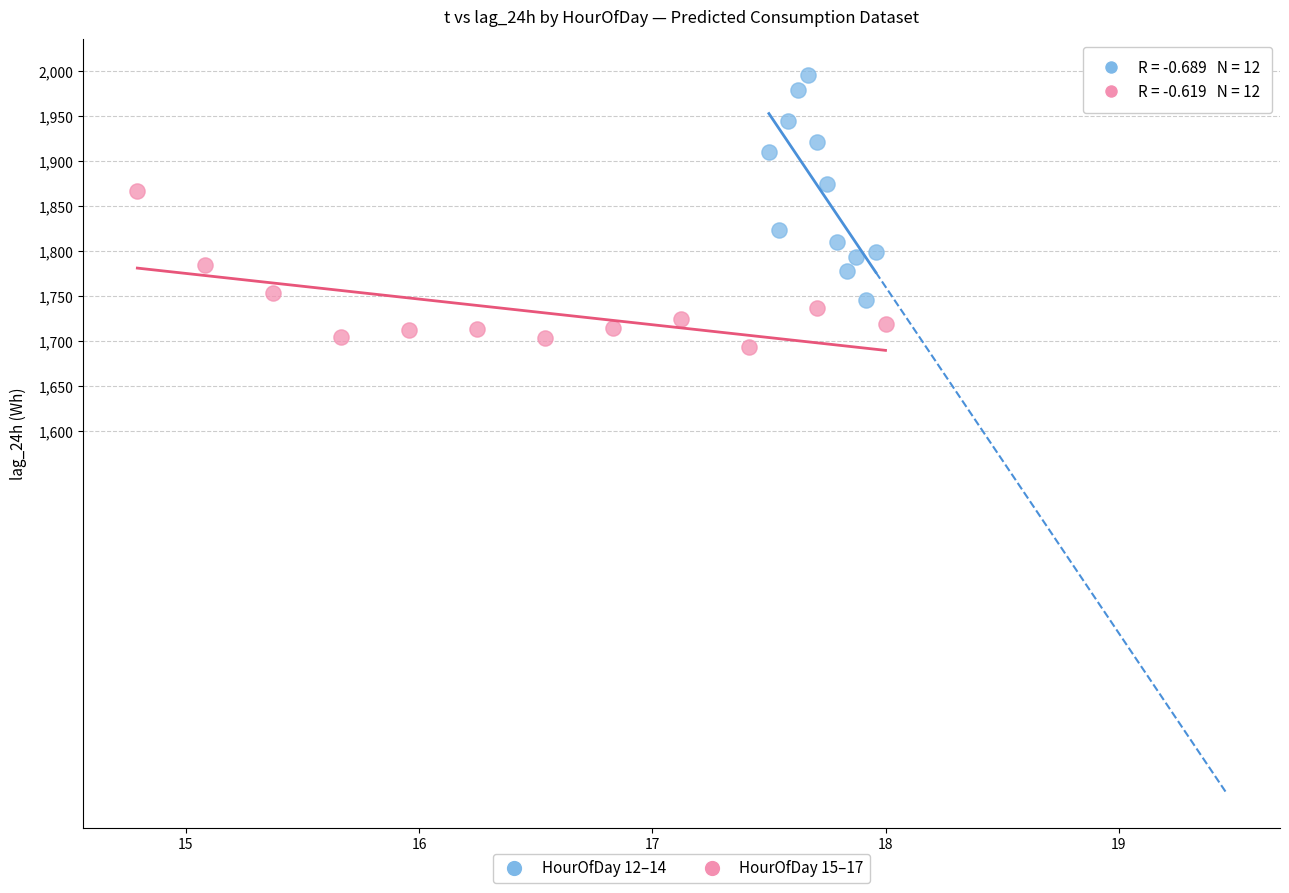

What are all the series names shown in the legend?

HourOfDay 12–14, HourOfDay 15–17